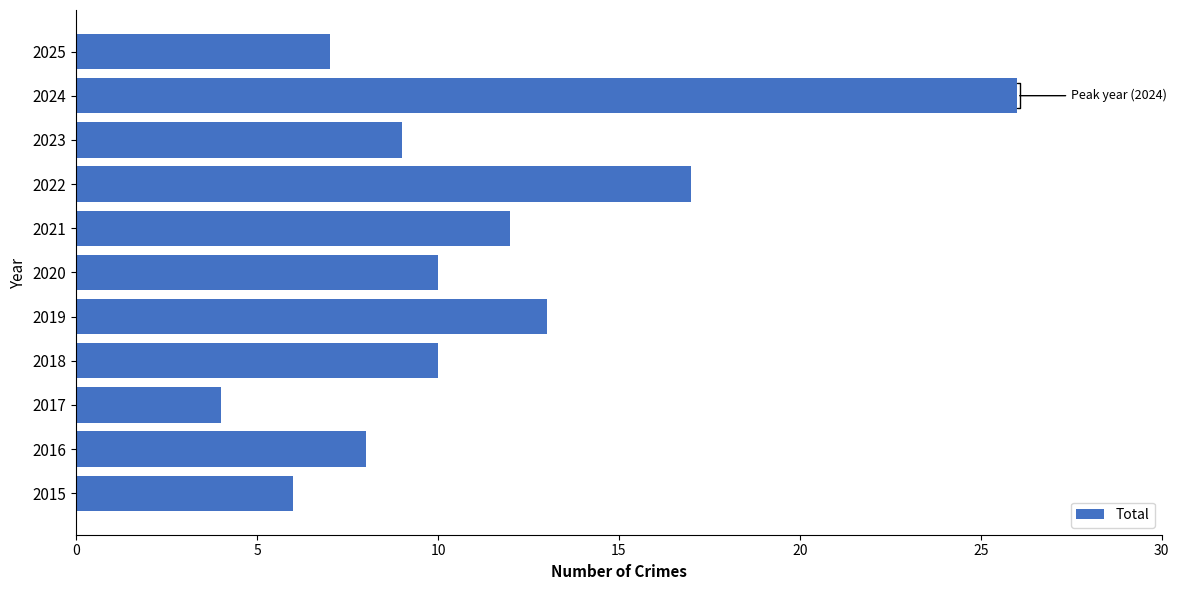

Reading bottom to top, extract all data points from this chart.

2015=6	2016=8	2017=4	2018=10	2019=13	2020=10	2021=12	2022=17	2023=9	2024=26	2025=7